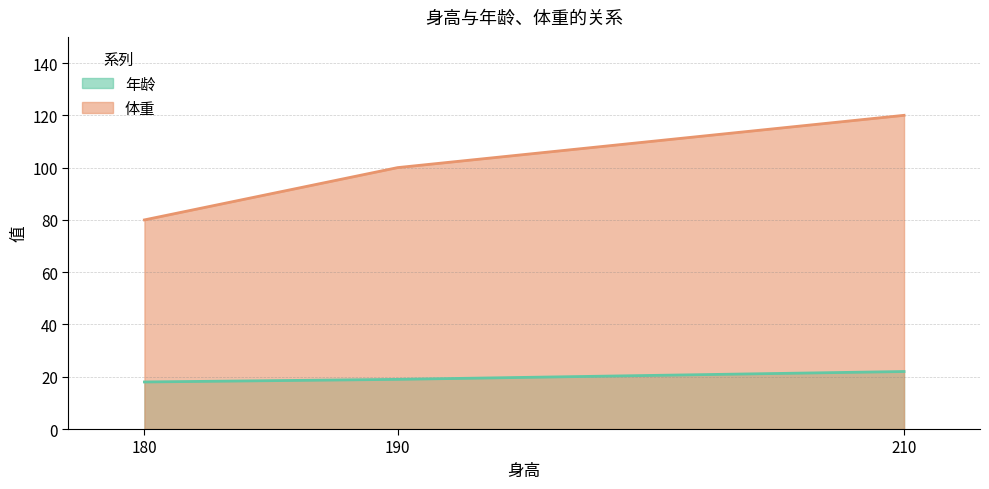

How many distinct data groups are displayed?

2